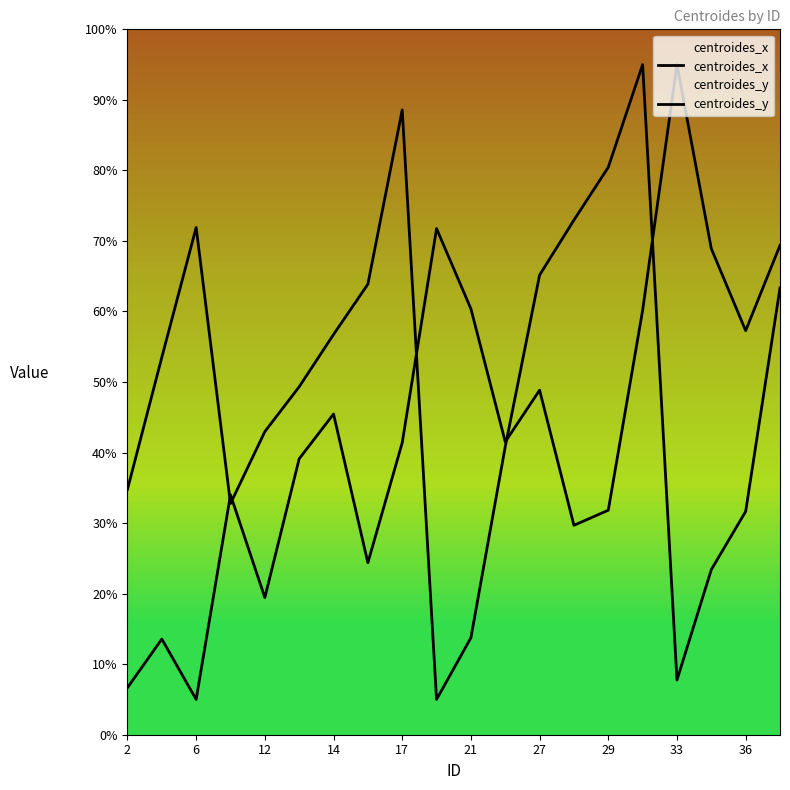

Which series changed the most between 11 and 18?

centroides_y